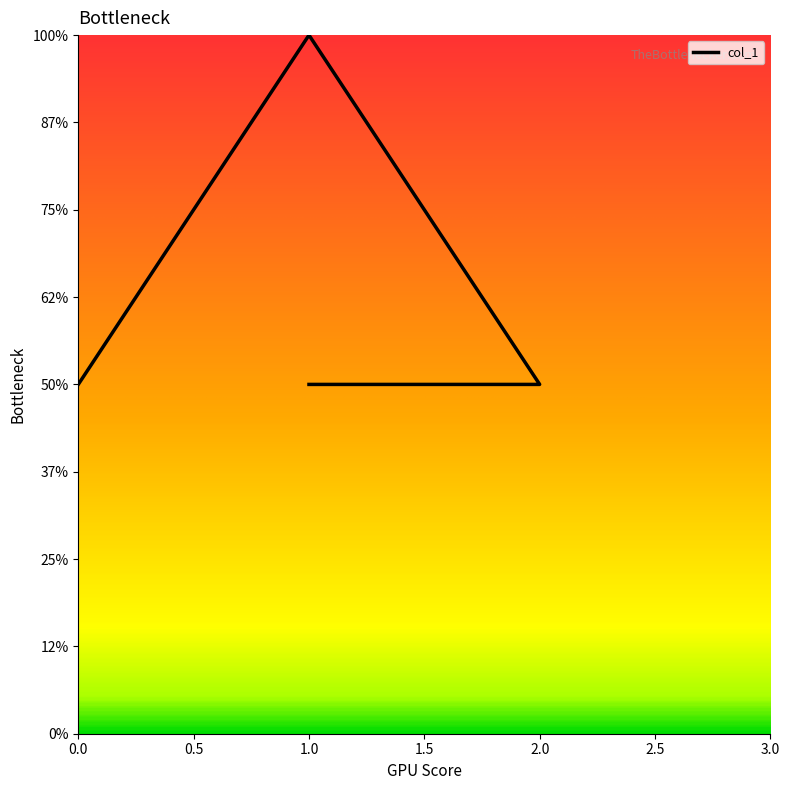

List the labels in order of value, largest first.

1, 0, 2, 1